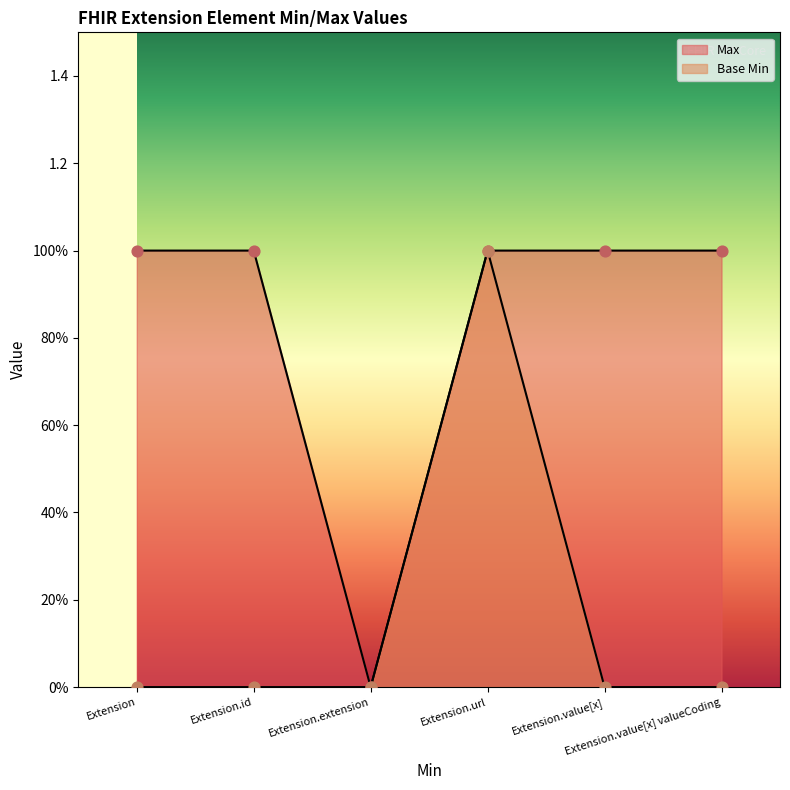

At how many categories does at least one series exceed 0?

5